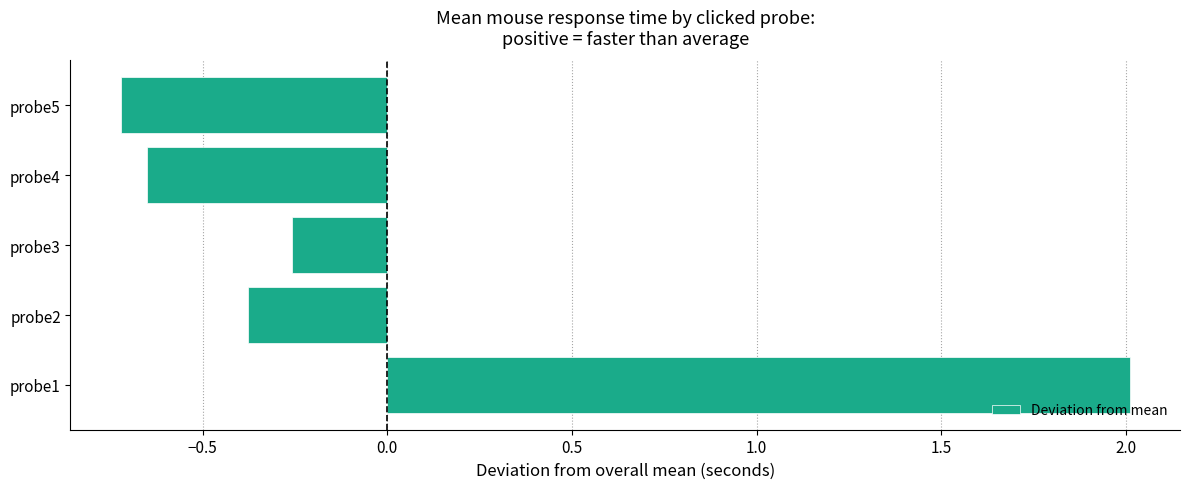

List the labels in order of value, smallest first.

probe5, probe4, probe2, probe3, probe1